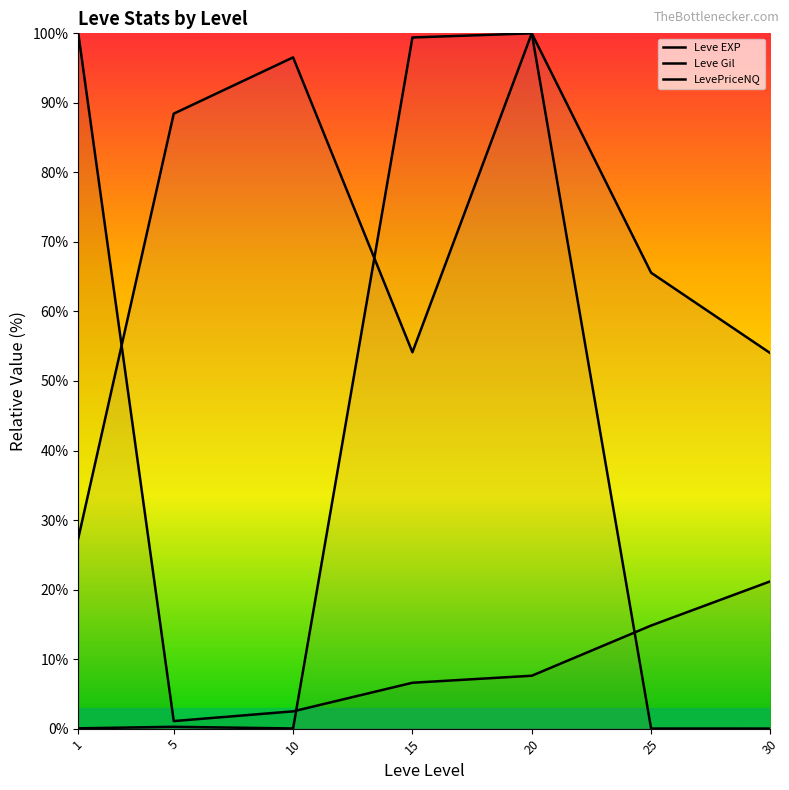

How many lines are shown in the chart?

3